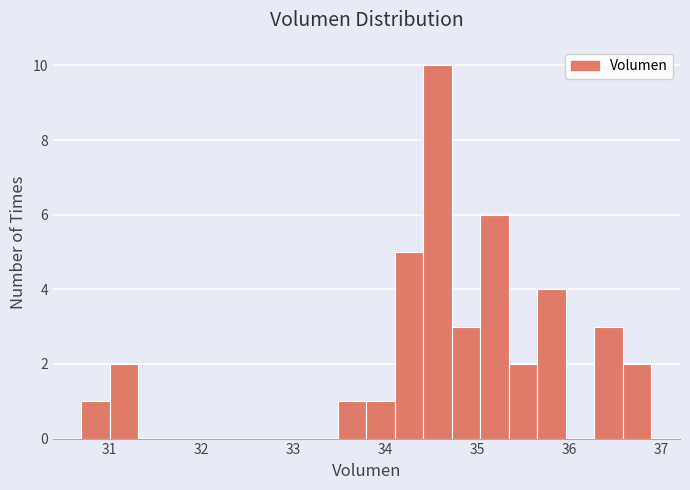

Read against the x-axis, roughly where is the centre of the tallest bar?

34.6